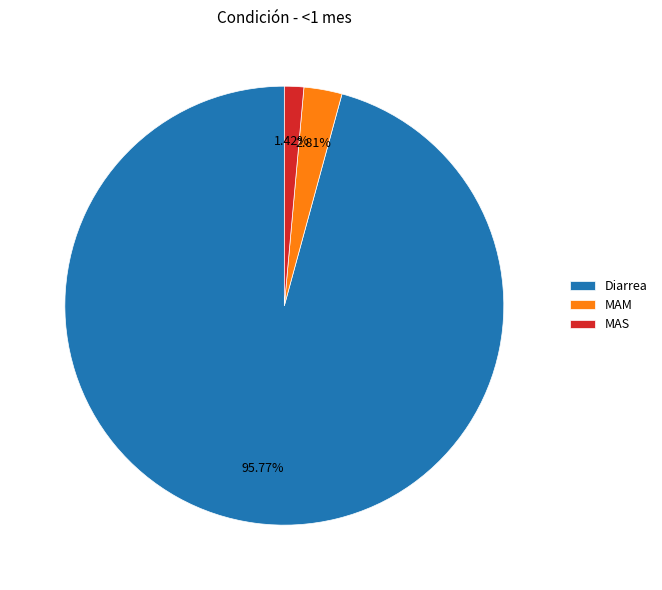

Which slice is the smallest?

MAS